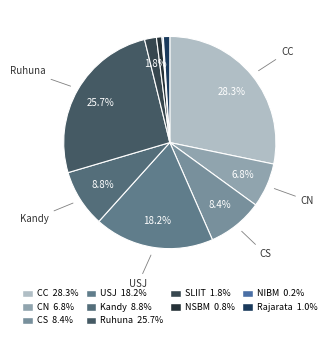

What percentage is NOT represented by SLIIT?

98.2%